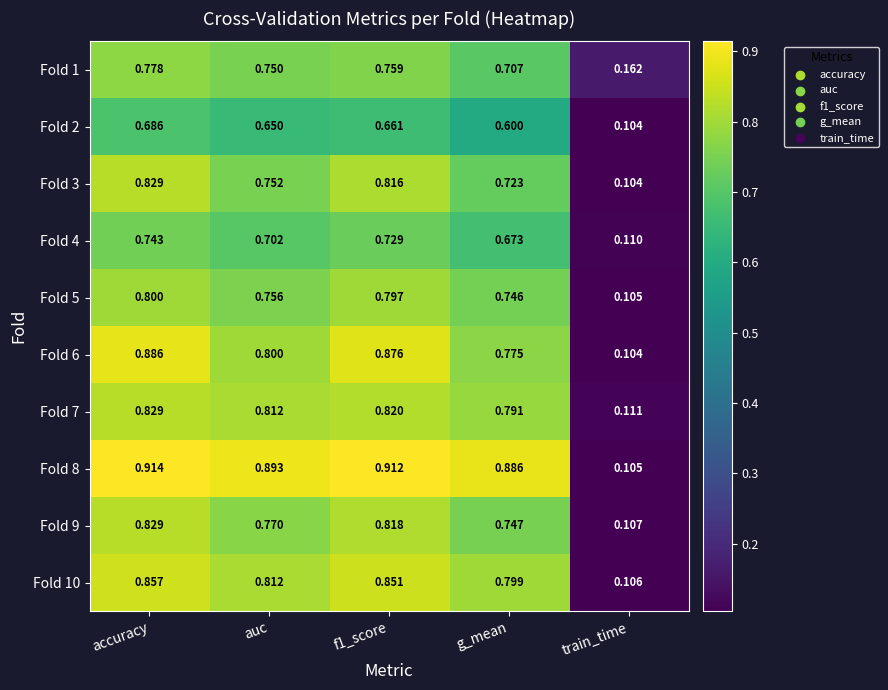

At which label is Fold 7 closest to 0?

train_time